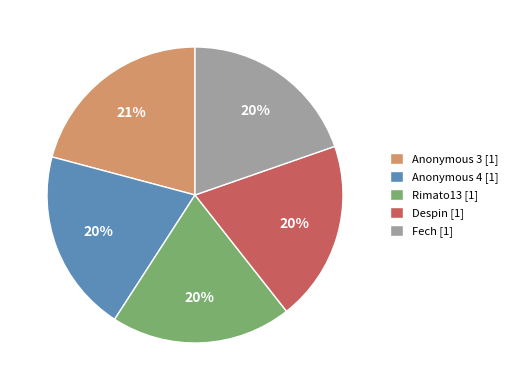

The Despin [1] slice represents 20% of the pie. True or false?

True